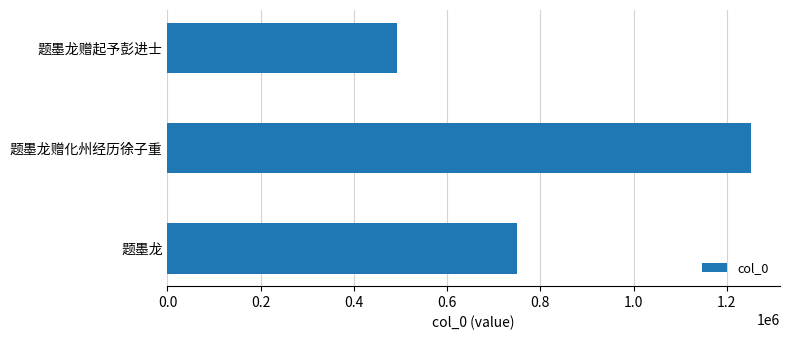

What is the value of the 1st bar from the top?

492955